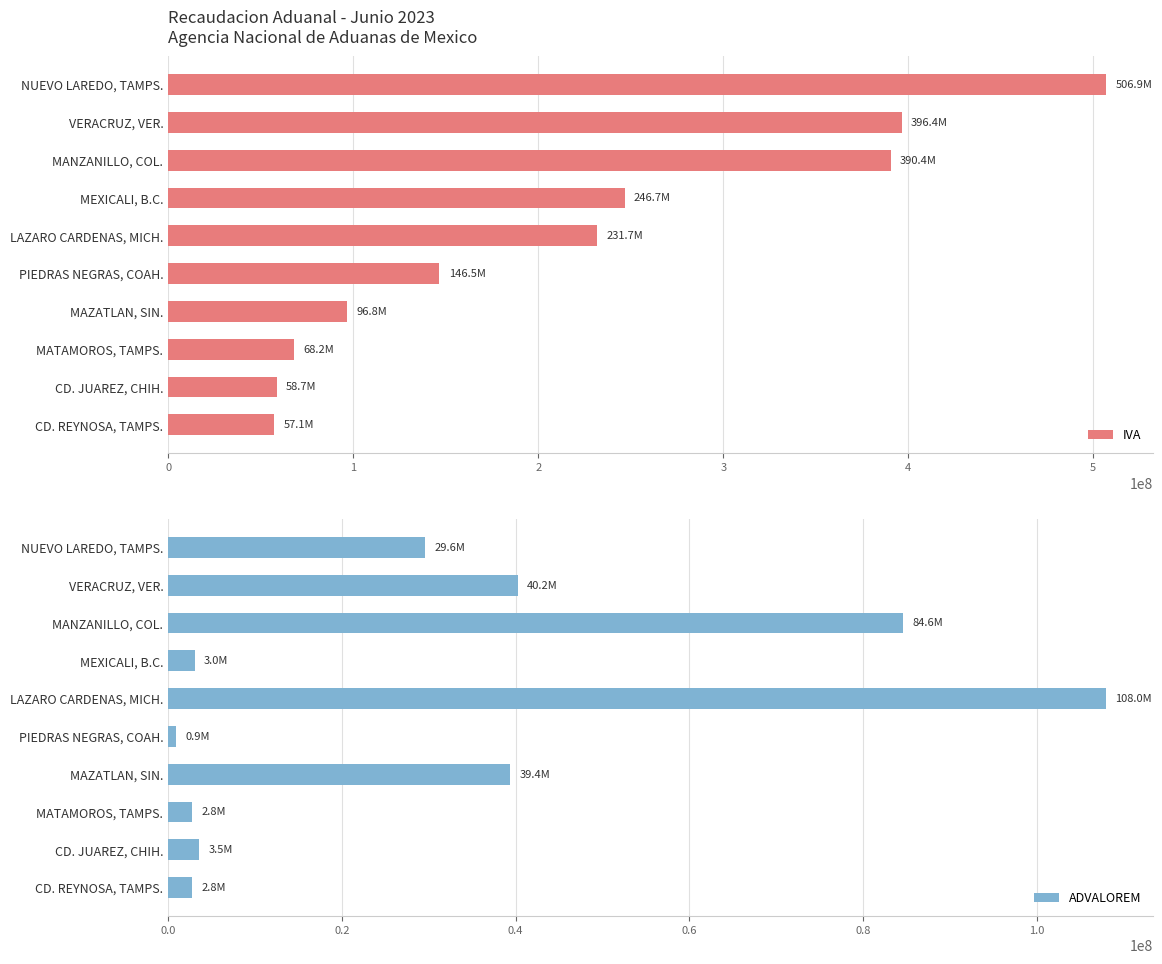

How many values in the IVA series are below 231737197?

5